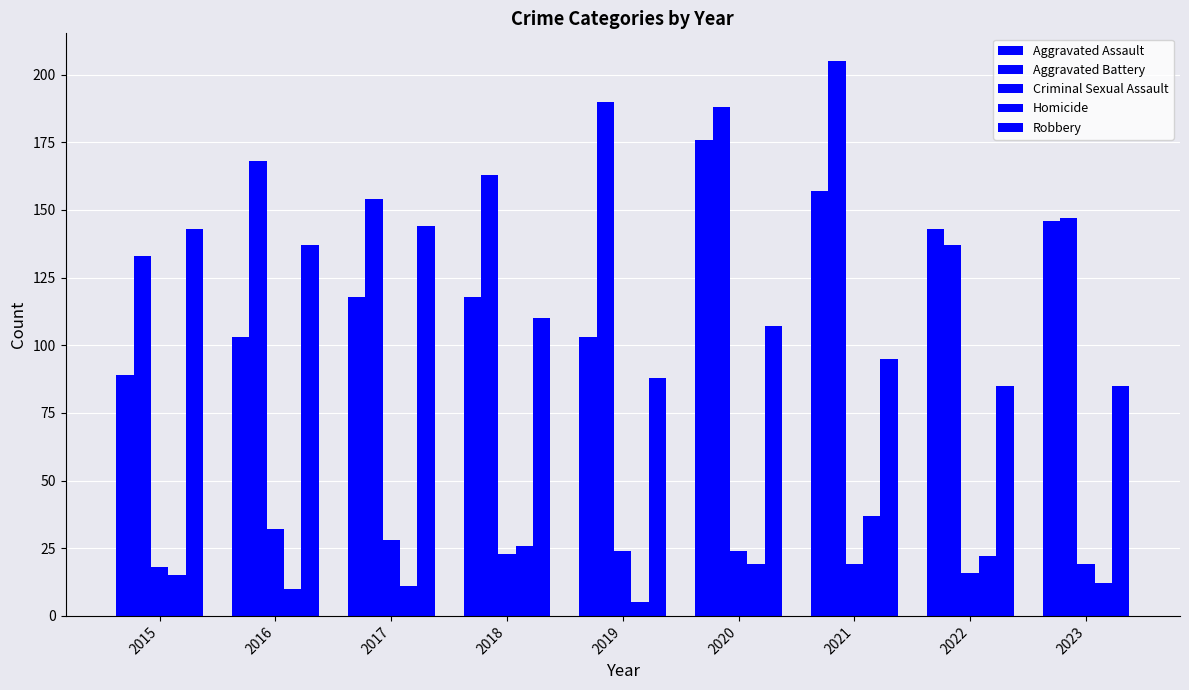

What is the sum of the Aggravated Battery values at 2018 and 2022?

300